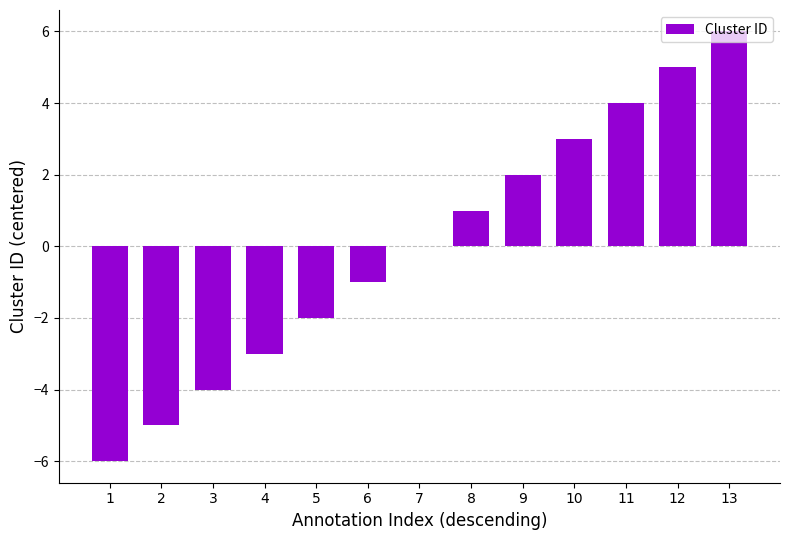

Where is the data nearest to the value 0?

7